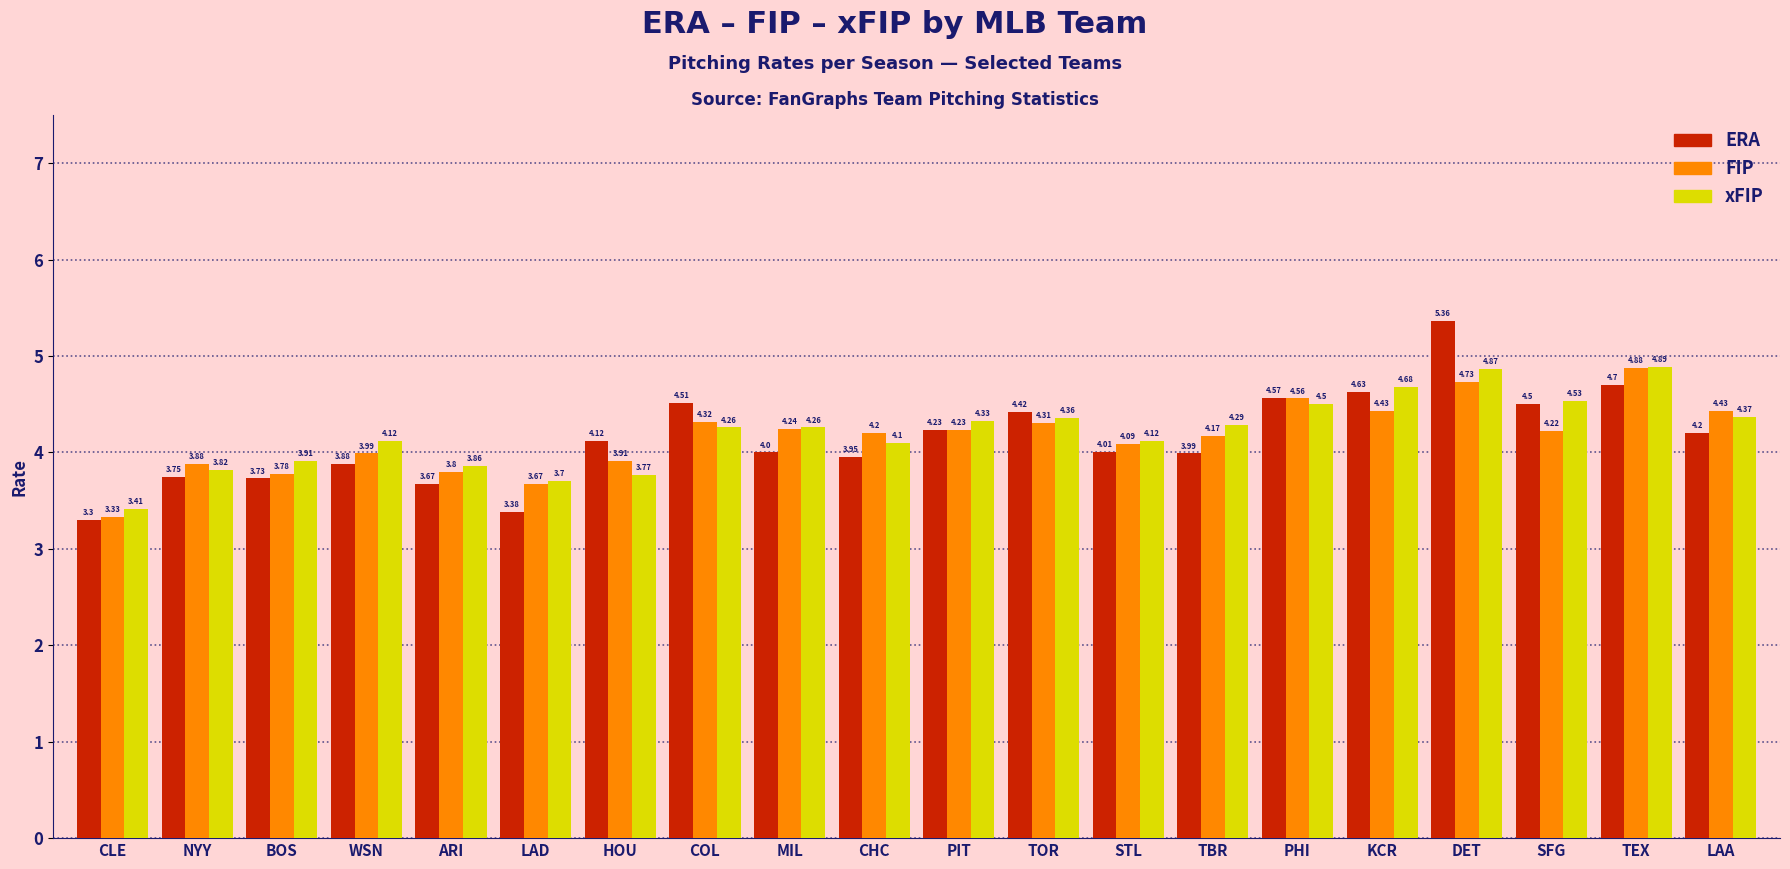

Where does the FIP series first go above 4?

COL